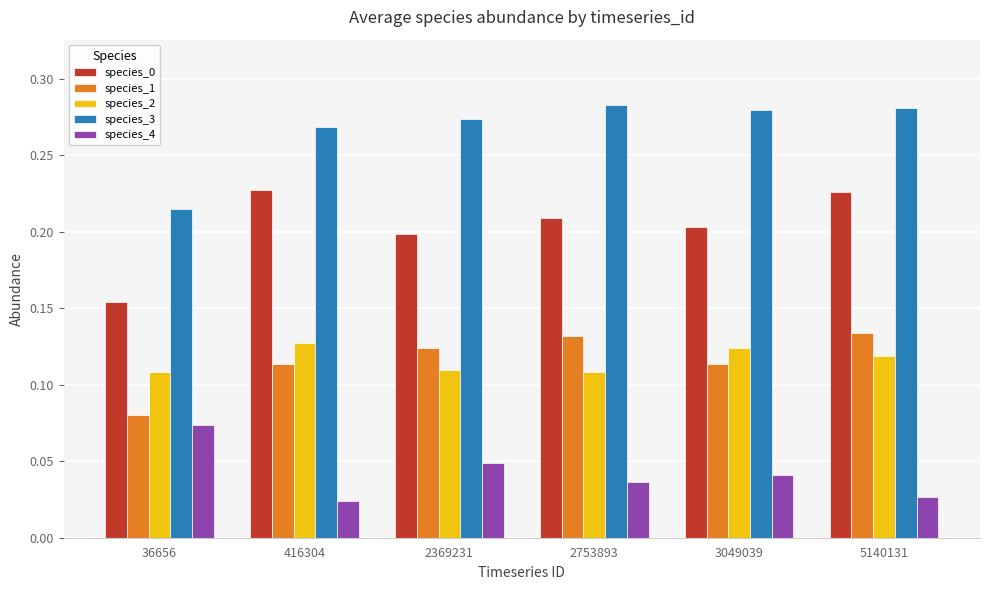

How many distinct data groups are displayed?

5